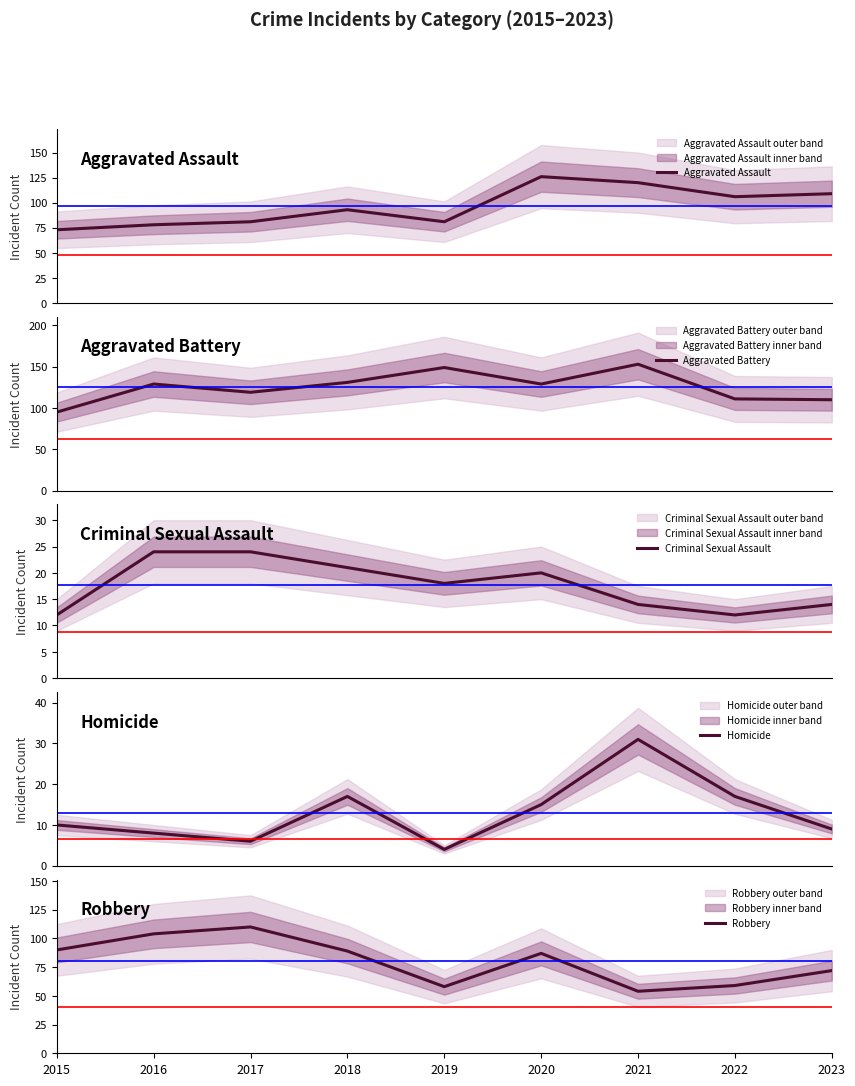

In Robbery, how many points are lower than both neighbors (excluding endpoints)?

2